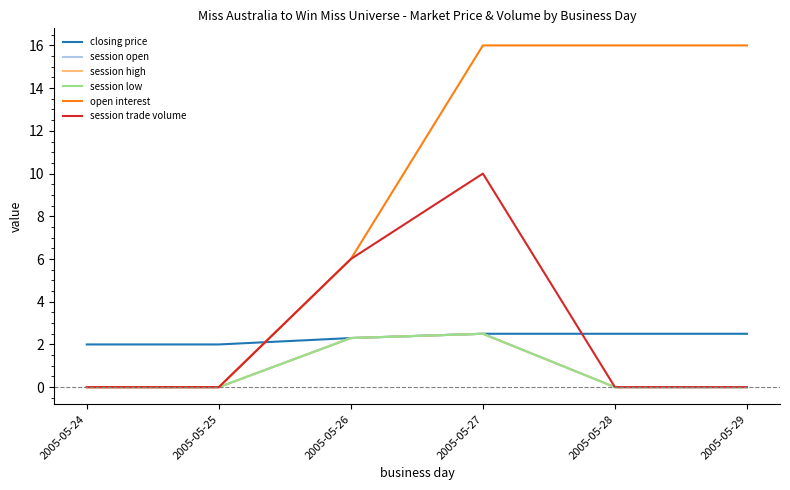

What is the maximum value for open interest?

16.0